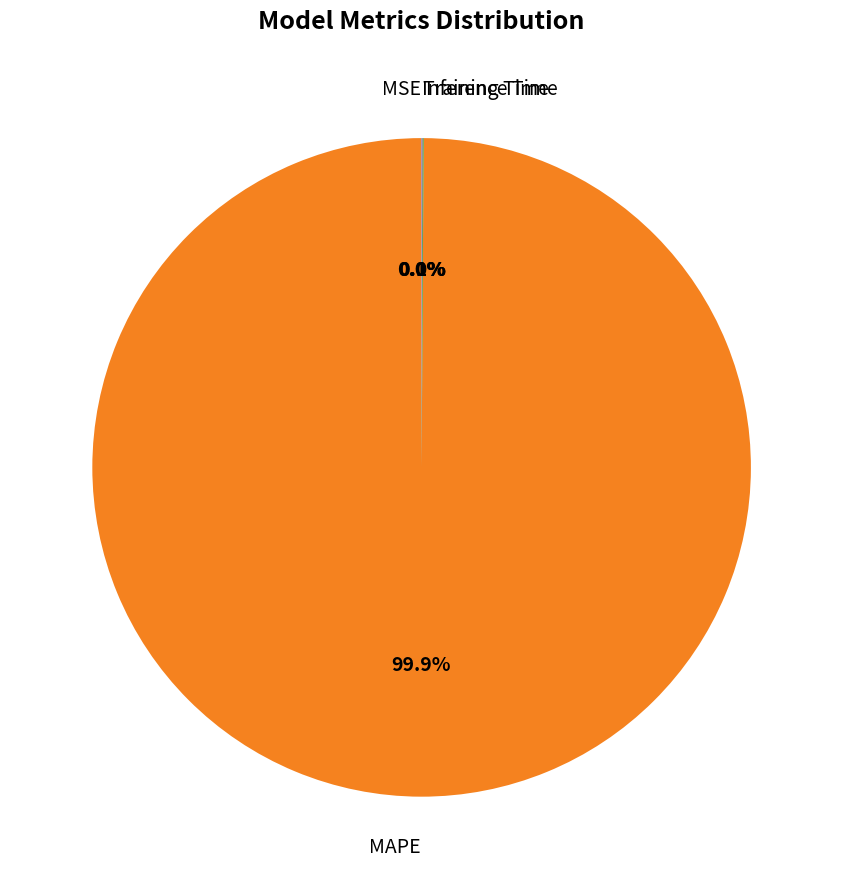

Is there a majority slice in this chart?

Yes